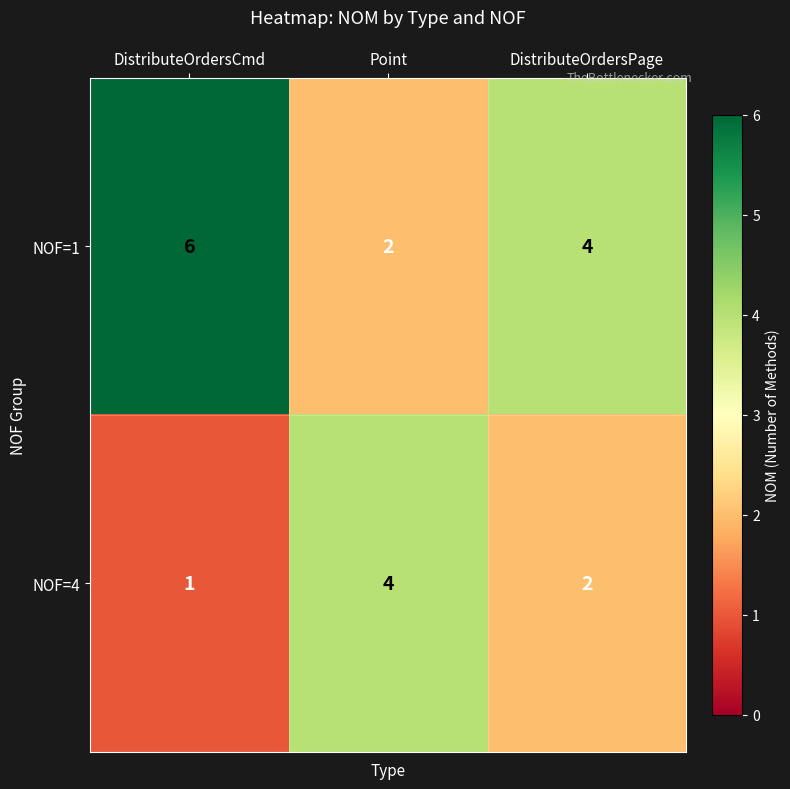

Rank the series by their average value, from lowest to highest.

NOF=4, NOF=1